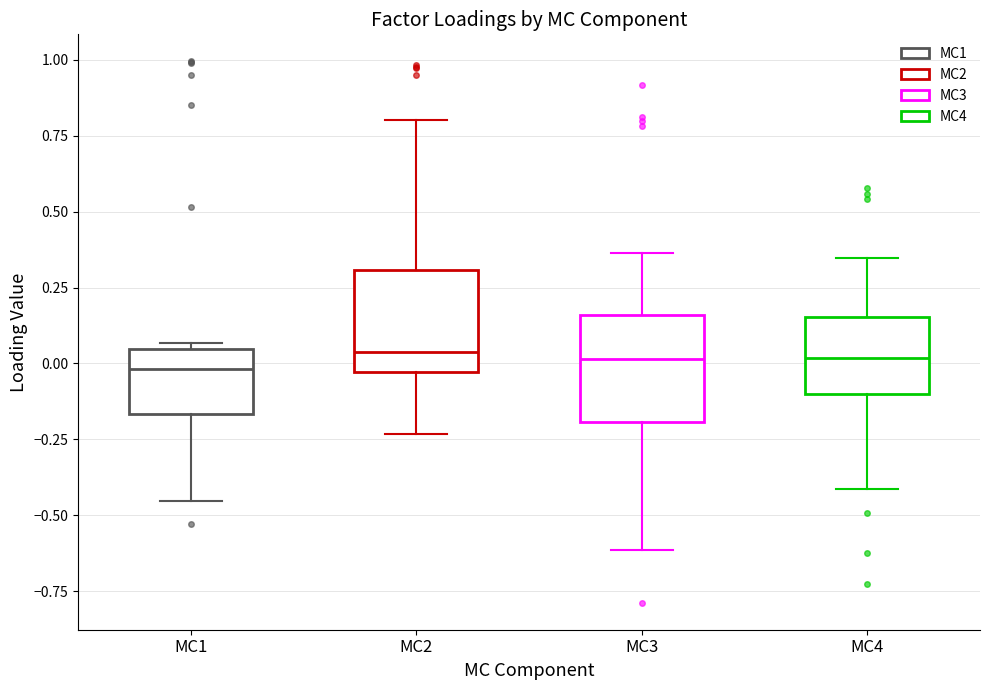

Reading left to right, transcribe this box plot: for each box, give where its median line is, the range the box spans, and where its two whiskers end, as read against the y-axis. The values are not printed on the chart, so give them approximately, as read against the axis.

MC1: median 0.00, box -0.15 to 0.05, whiskers -0.45 to 0.05 (just above the box's upper edge)
MC2: median 0.05, box -0.05 to 0.30, whiskers -0.25 to 0.80
MC3: median 0.00, box -0.20 to 0.15, whiskers -0.60 to 0.35
MC4: median 0.00, box -0.10 to 0.15, whiskers -0.40 to 0.35